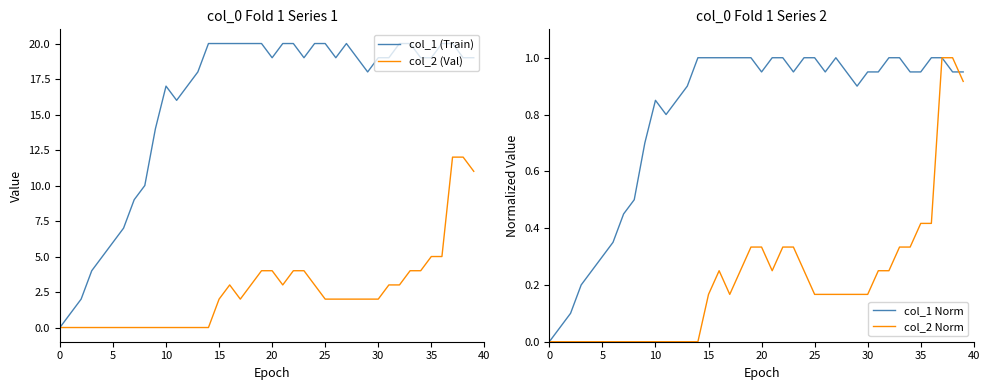

The col_2 (Val) series shows -7 at 10. True or false?

False